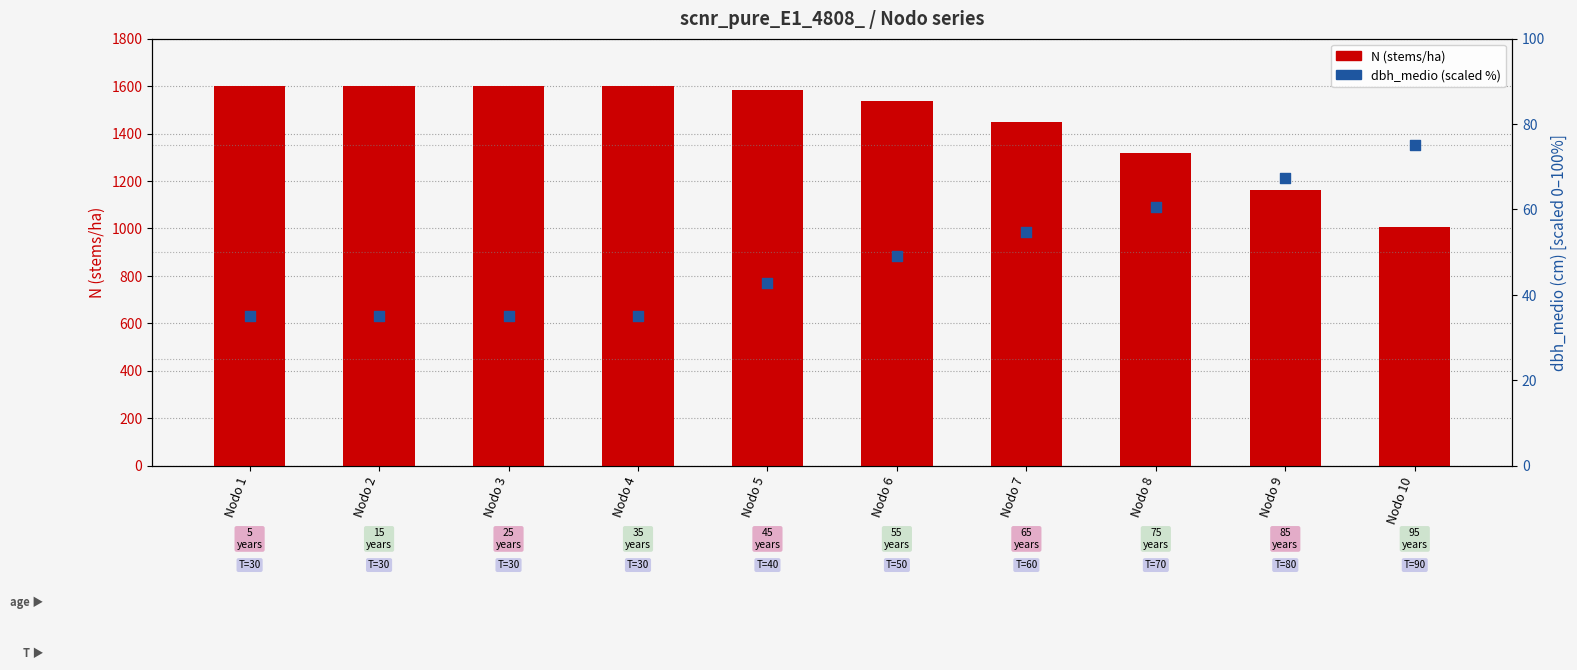

Which series has the widest spread of Y values?

N (stems/ha)